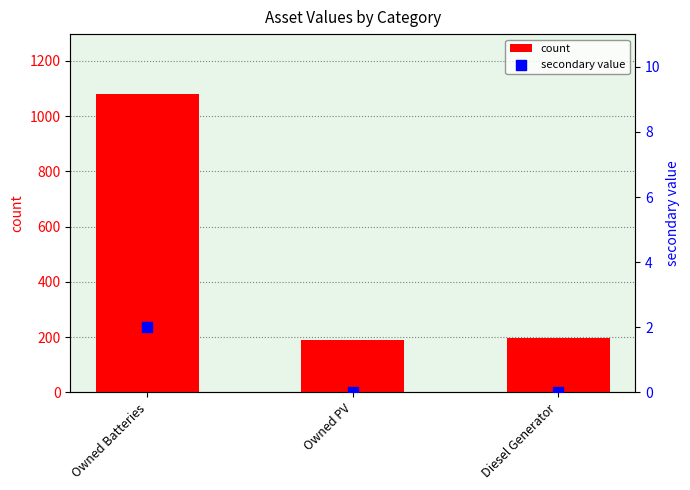

Which series has the largest total across all categories?

count